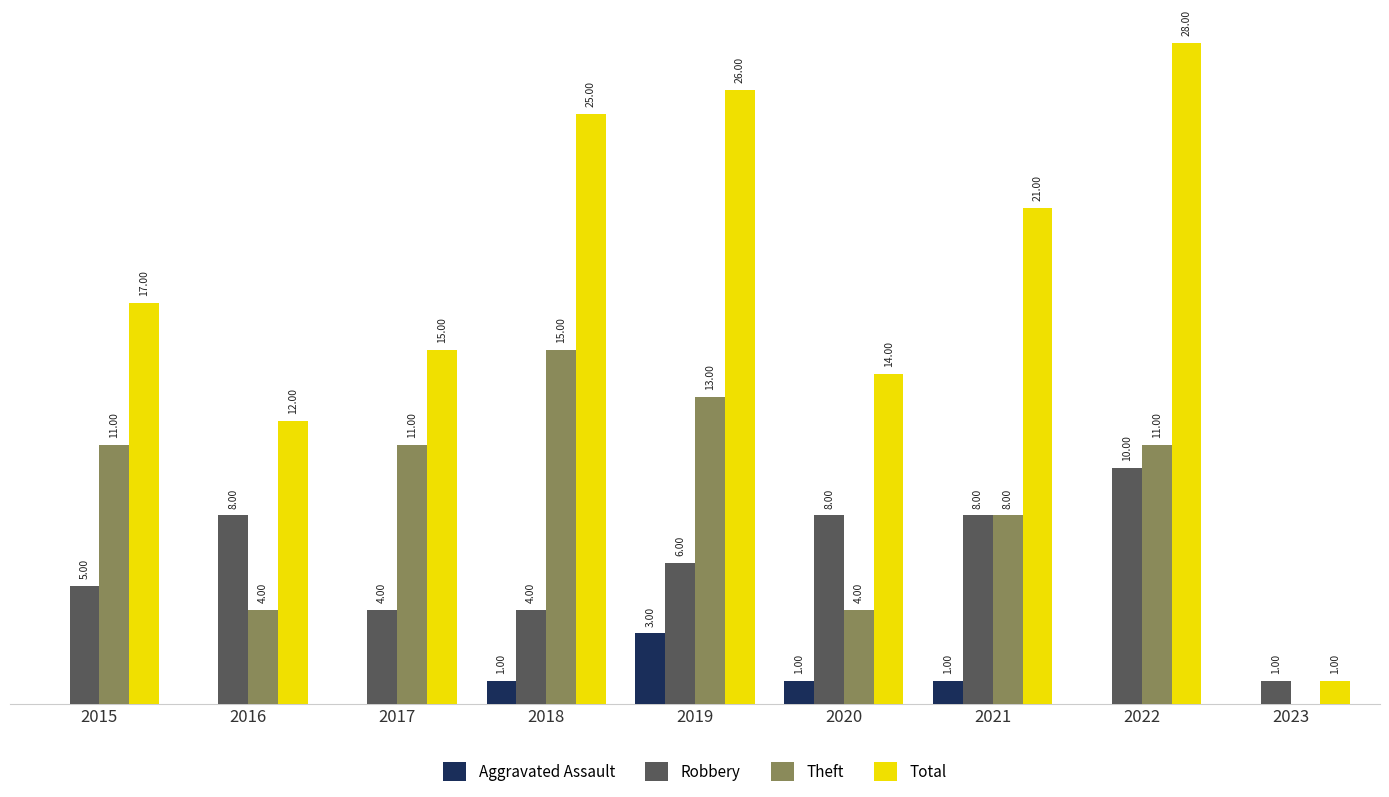

Which series changed the most between 2020 and 2022?

Total